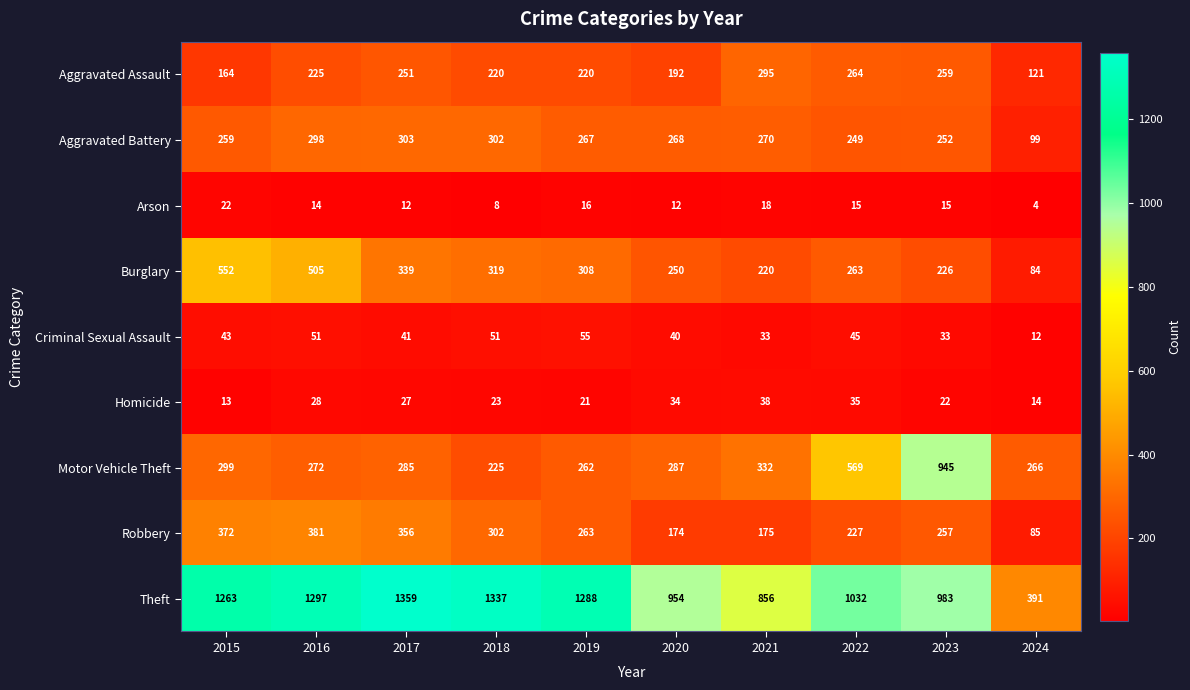

What is the difference between the maximum and second lowest values in the Robbery series?

207